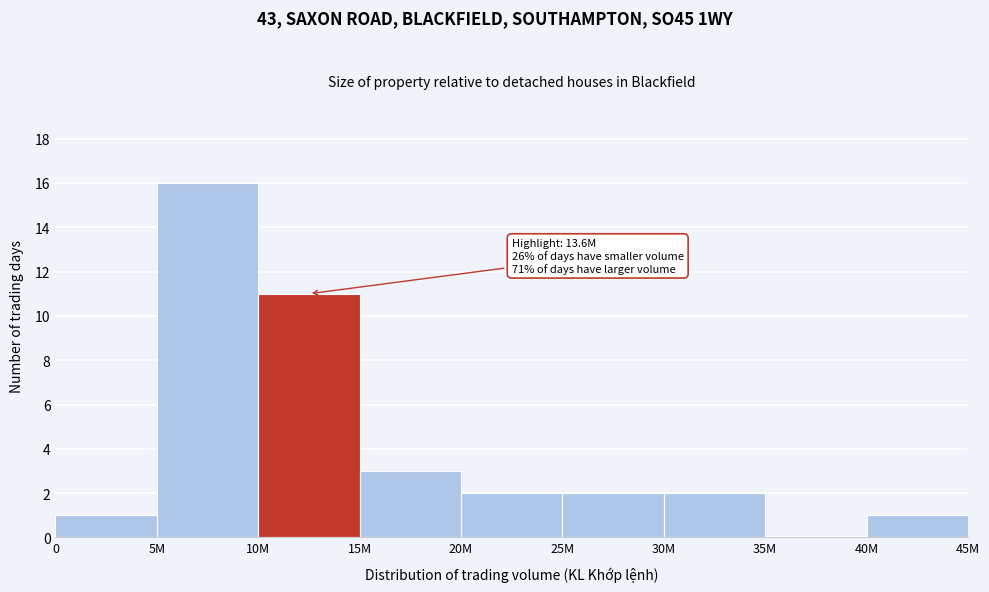

Reading right to left, transcribe all the data shown in this chart.

40M=1	35M=0	30M=2	25M=2	20M=2	15M=3	10M=11	5M=16	0=1